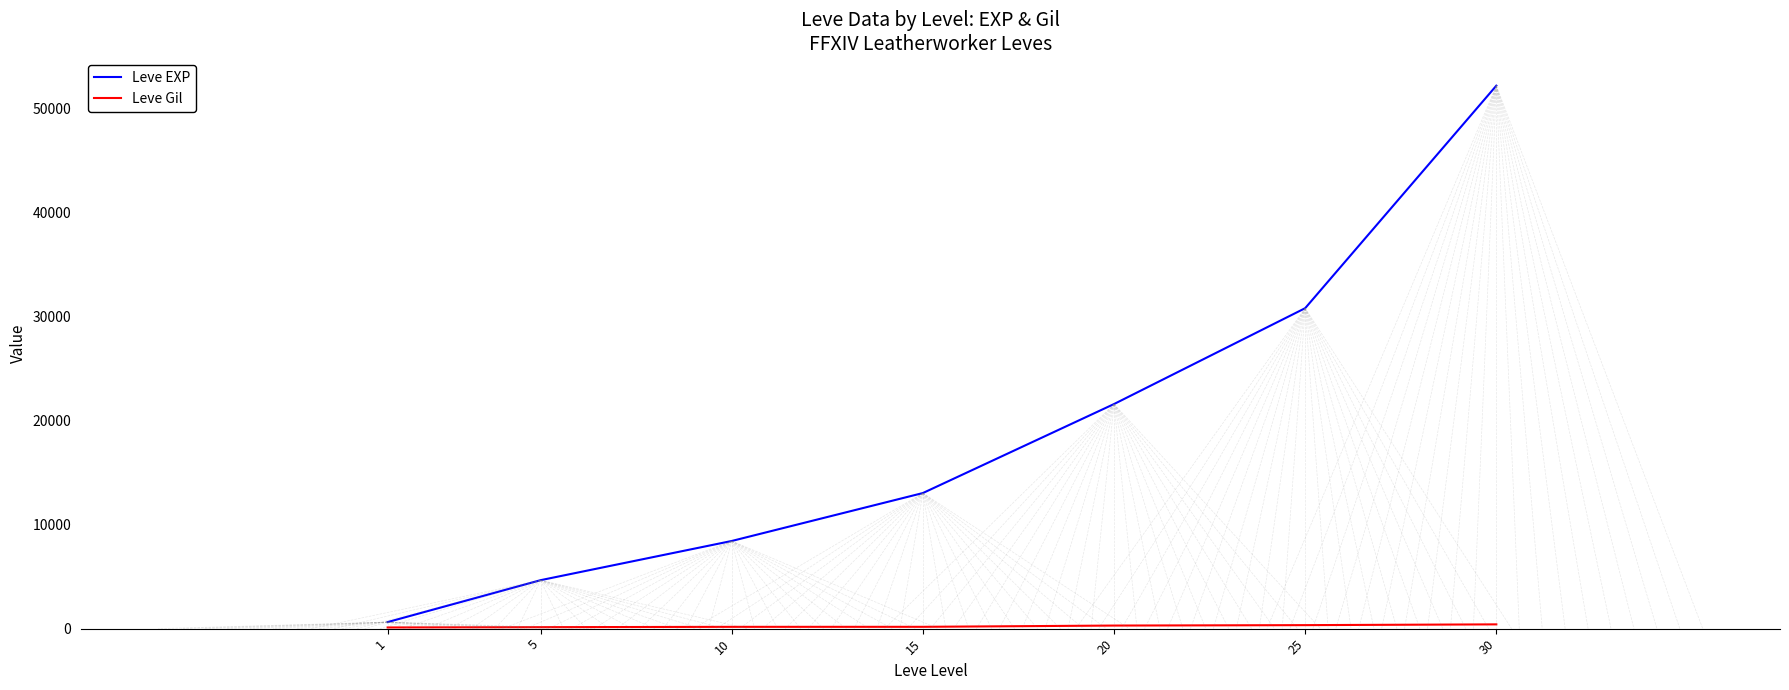

What is the difference between the maximum and second lowest values in the Leve EXP series?

47560